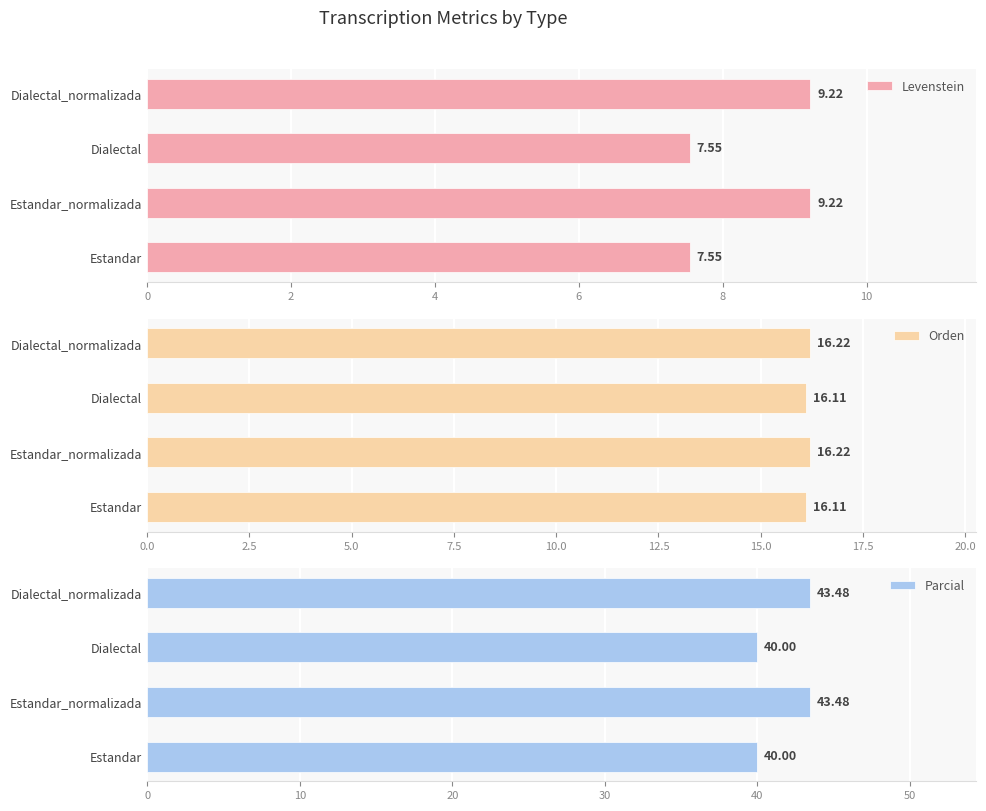

Which series has the largest range (max minus min)?

Parcial